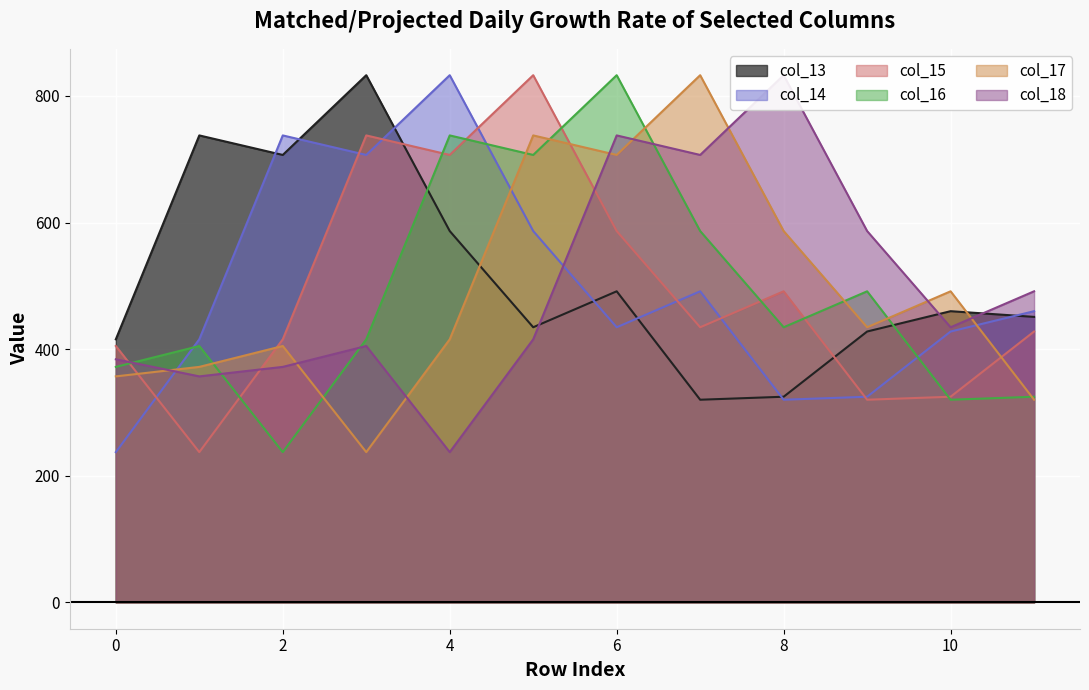

At which category does col_13 reach its first local valley?

2